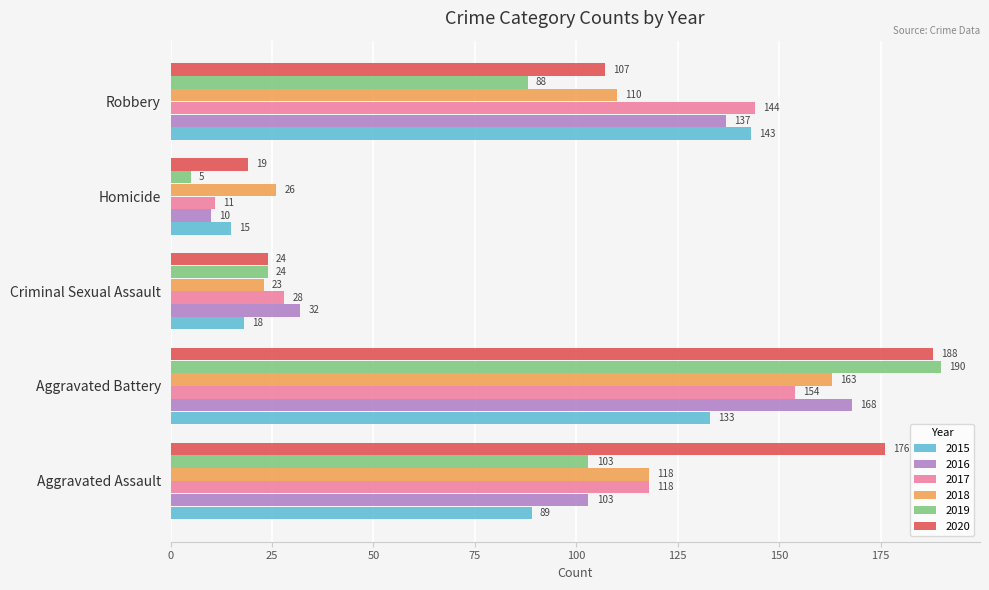

What is the total value across all series at Aggravated Assault?

707